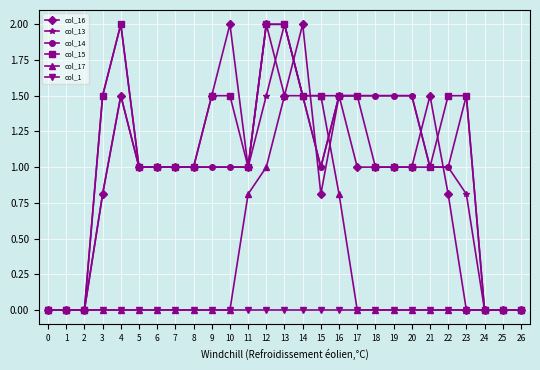

What is the value of the col_16 point at the 6th from the left?

1.0